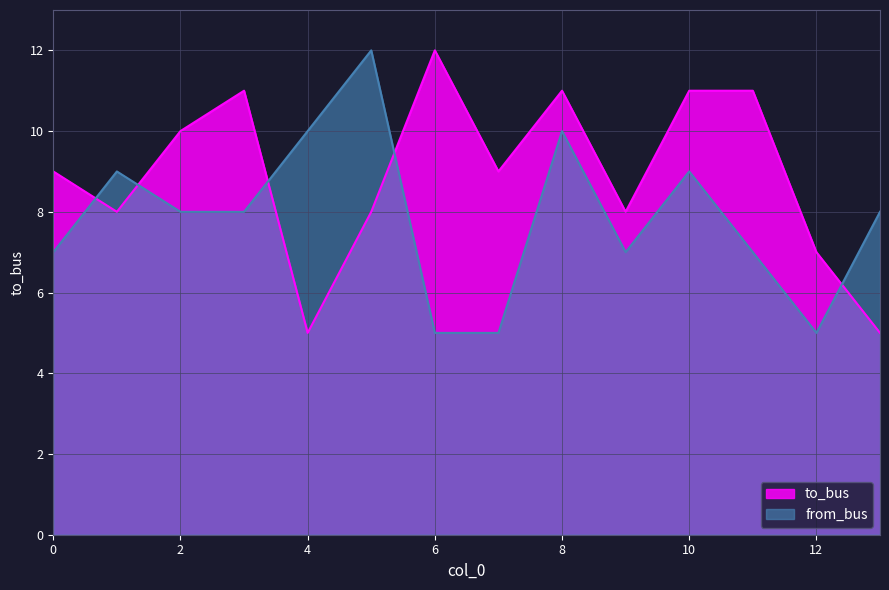

Where is the first local minimum for from_bus?

9